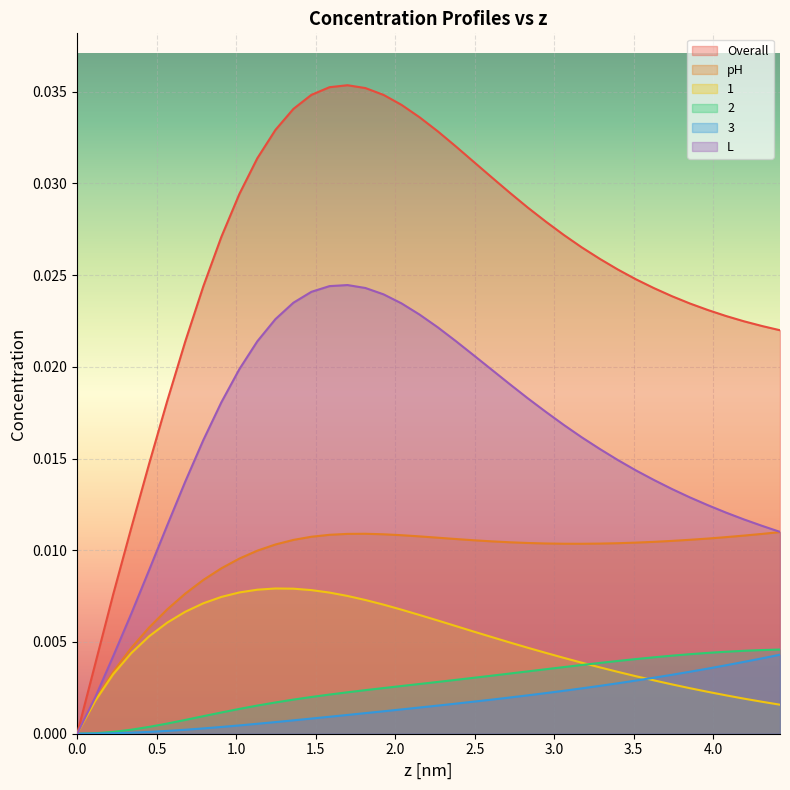

How many interior local peaks does the Overall series have?

1